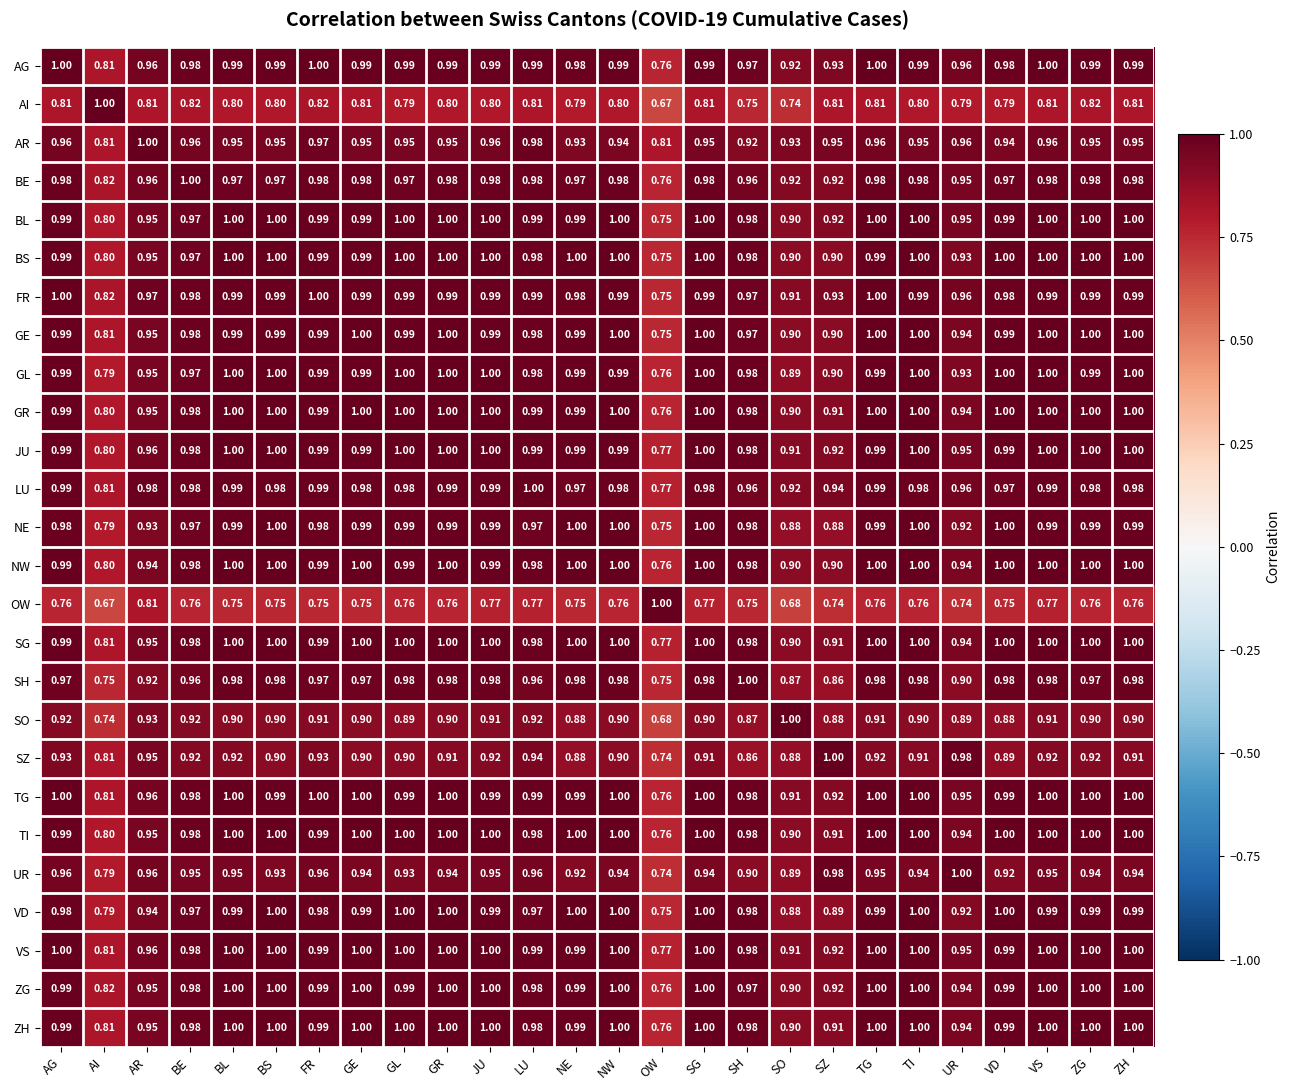

Where is TG nearest to the value 0?

OW